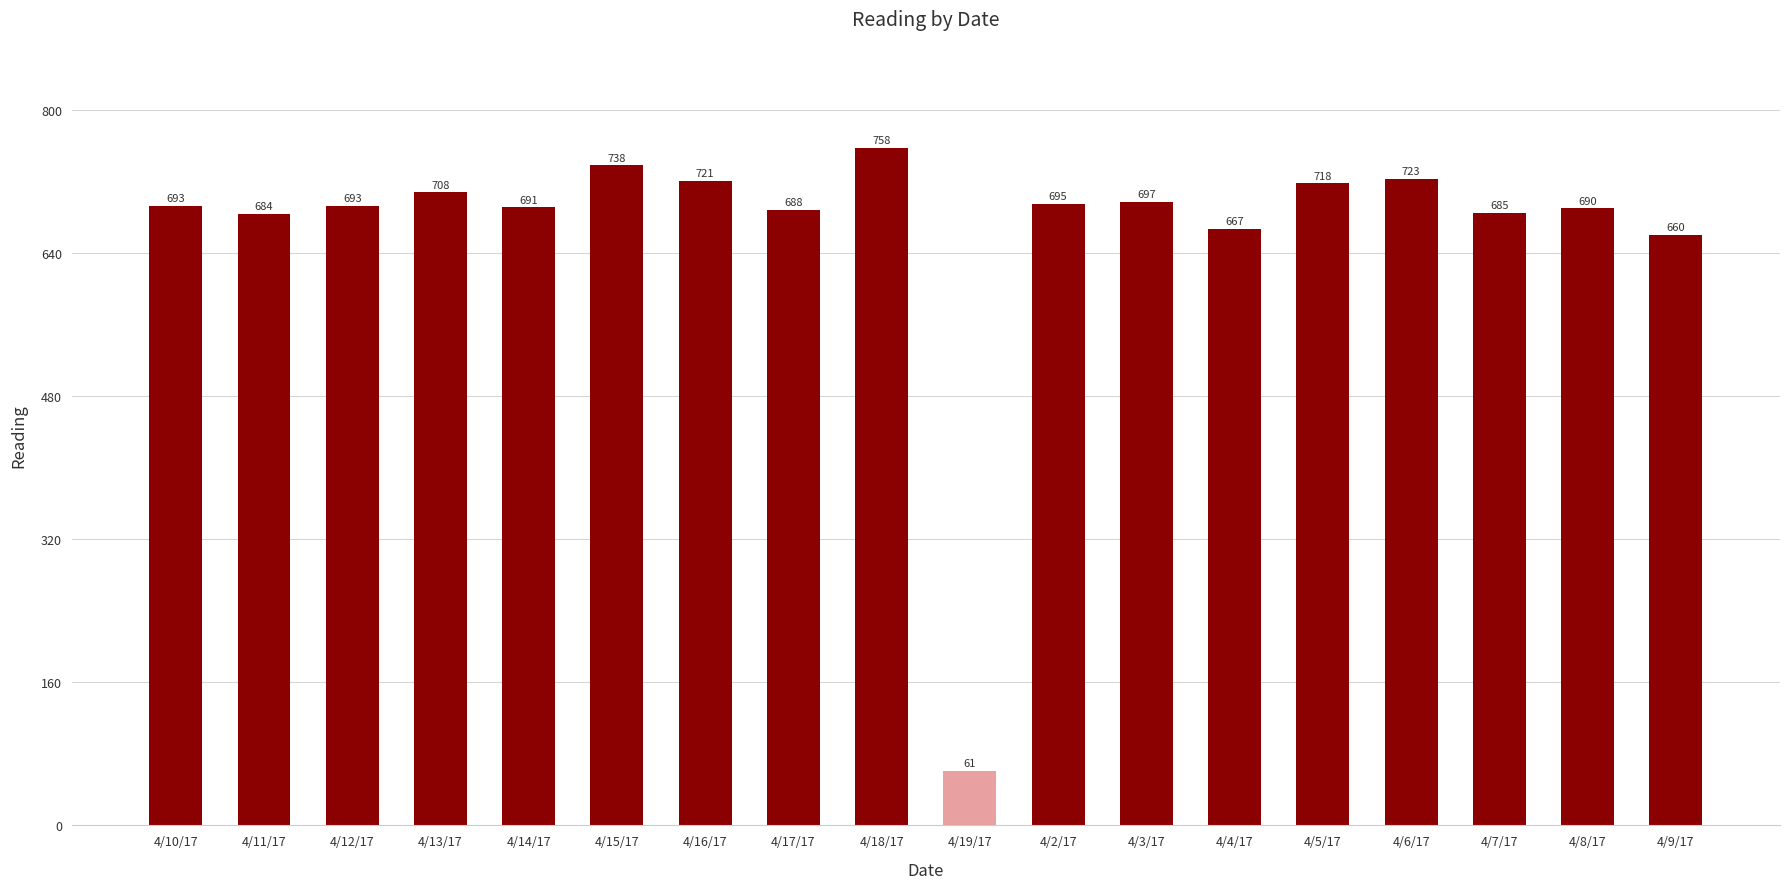

How many series are shown in this chart?

1